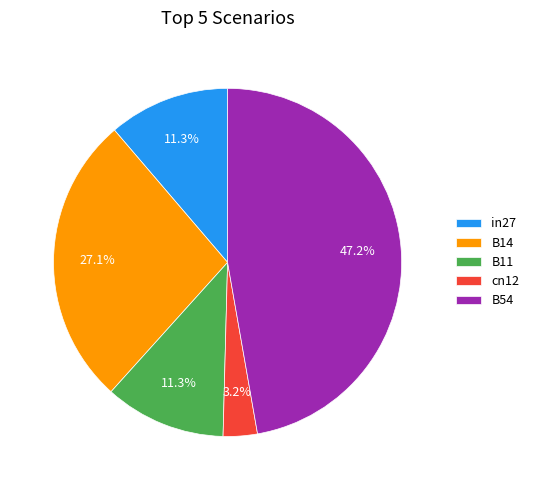

Combined, do B11 and B14 account for over 50%?

No